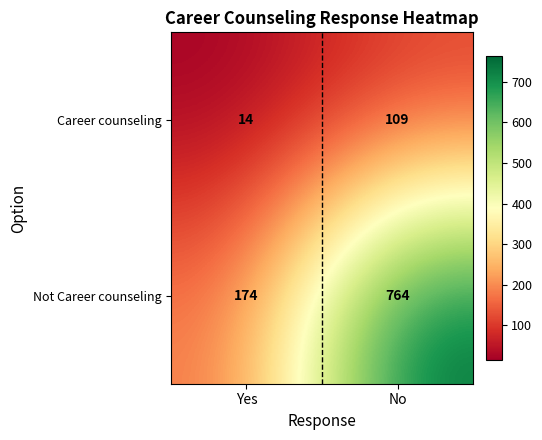

What is the average value of the Career counseling series?

62